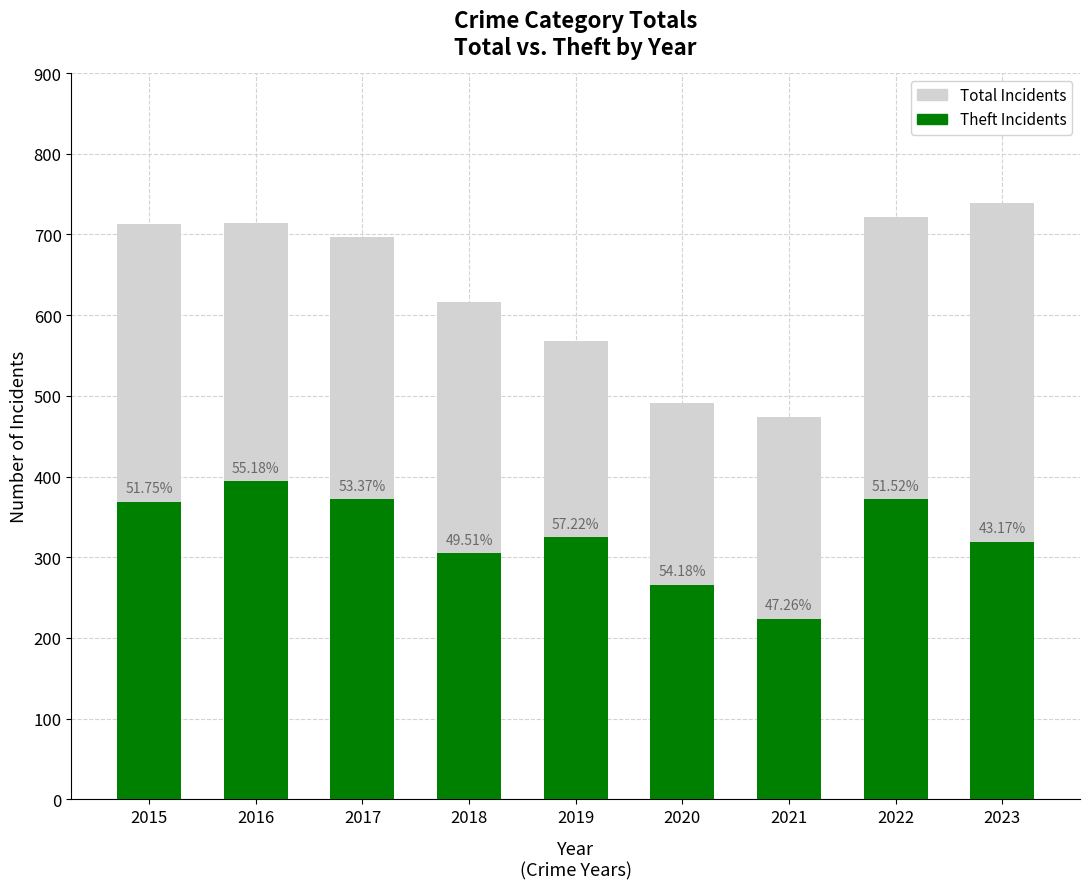

Which series has the widest spread of values?

Total Incidents